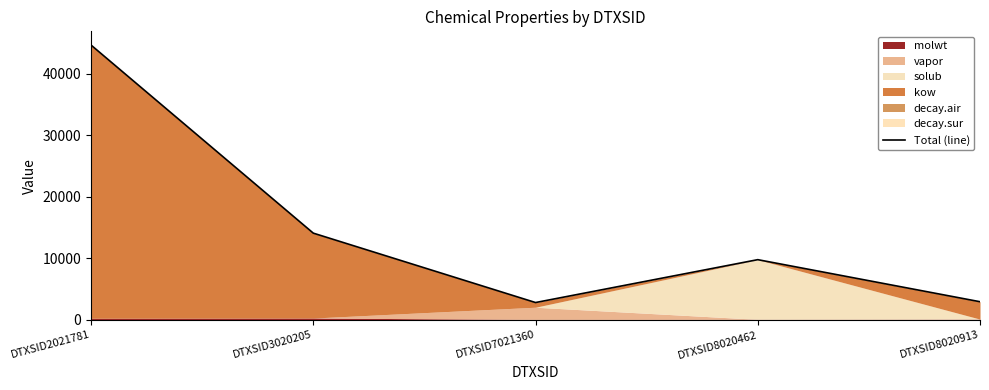

True or false: there are more than 2 points higher than both neighbors.

False